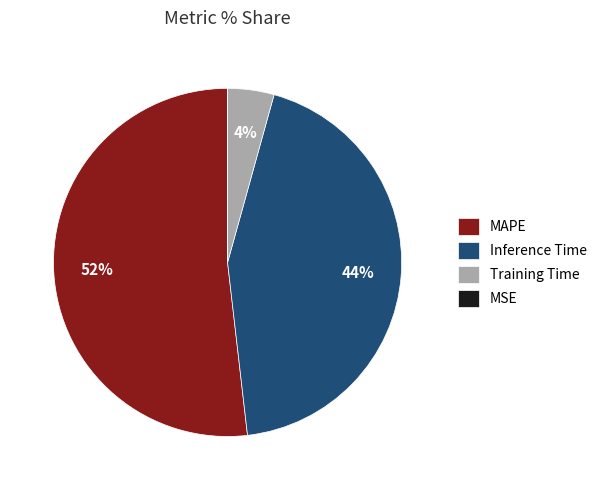

To the nearest percent, what is the difference between the largest and smallest slice percentages?

52%